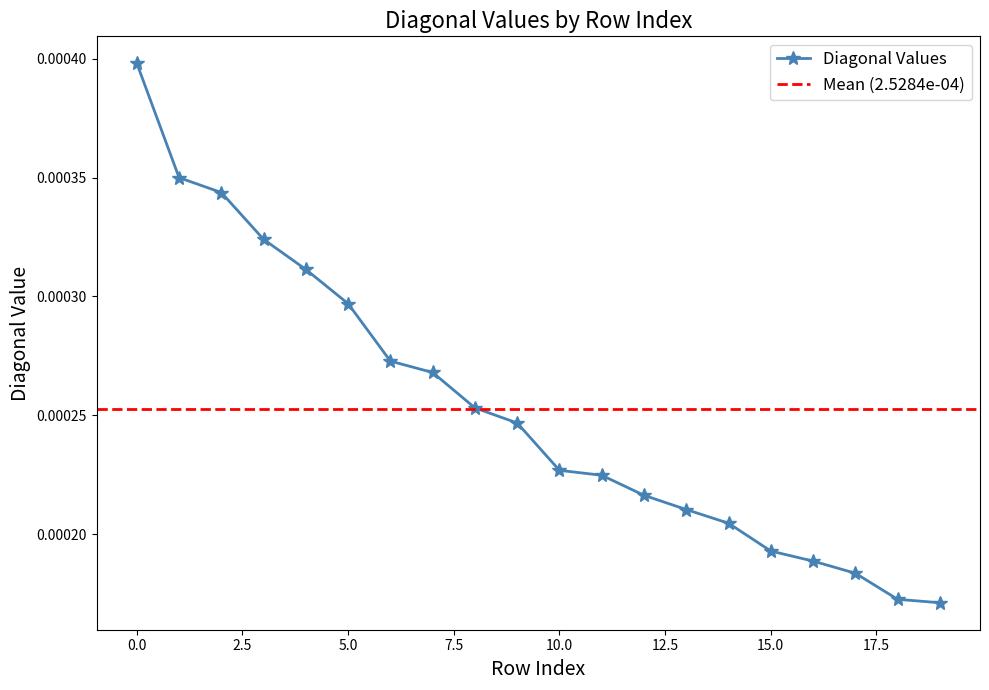

How many Diagonal Values values are between 0 and 1?

20